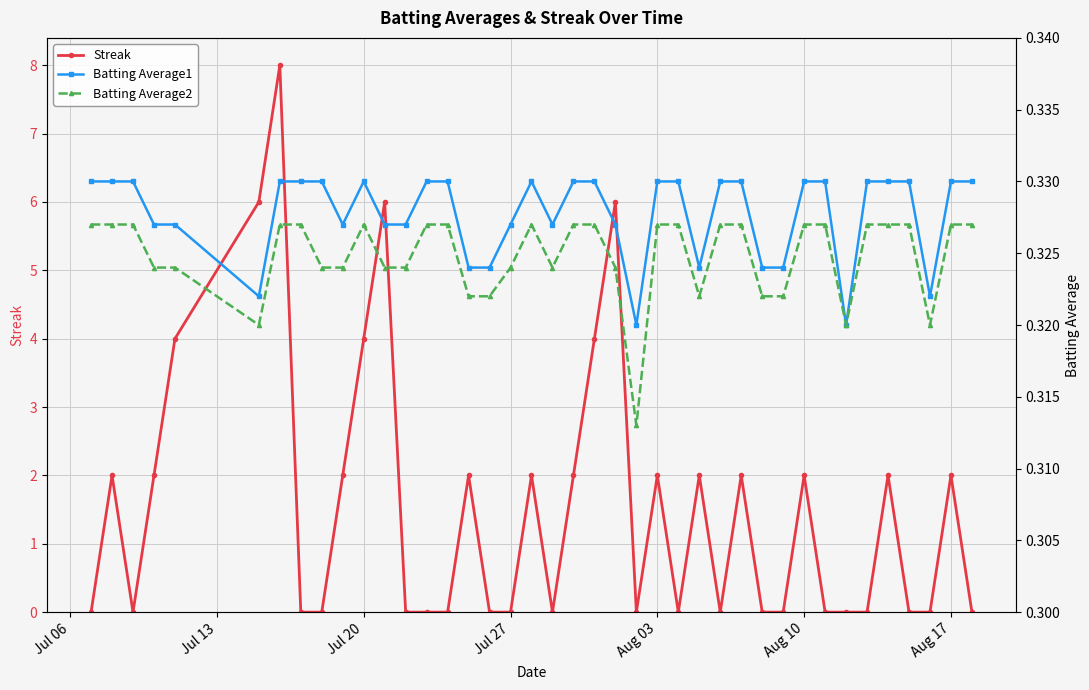

True or false: Streak has more than 0 points higher than both neighbors.

True